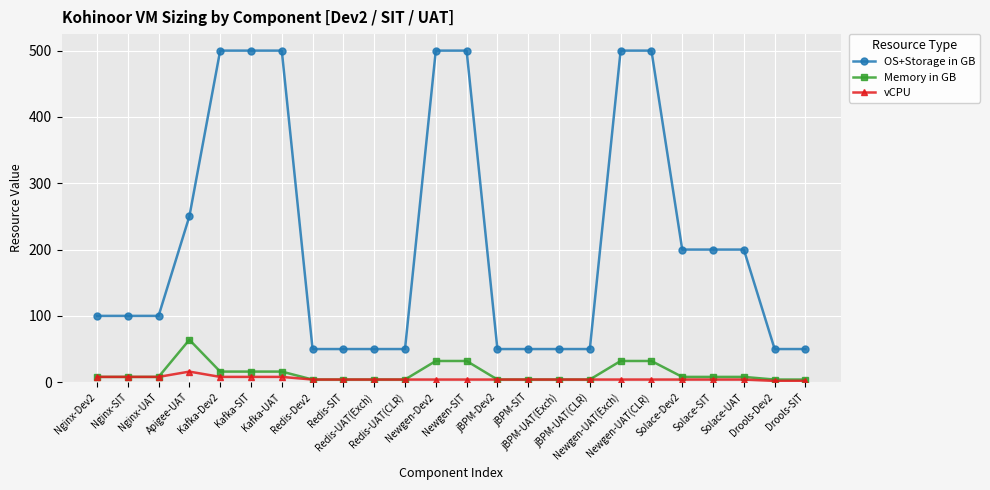

Rank the series by their maximum value, from highest to lowest.

OS+Storage in GB, Memory in GB, vCPU